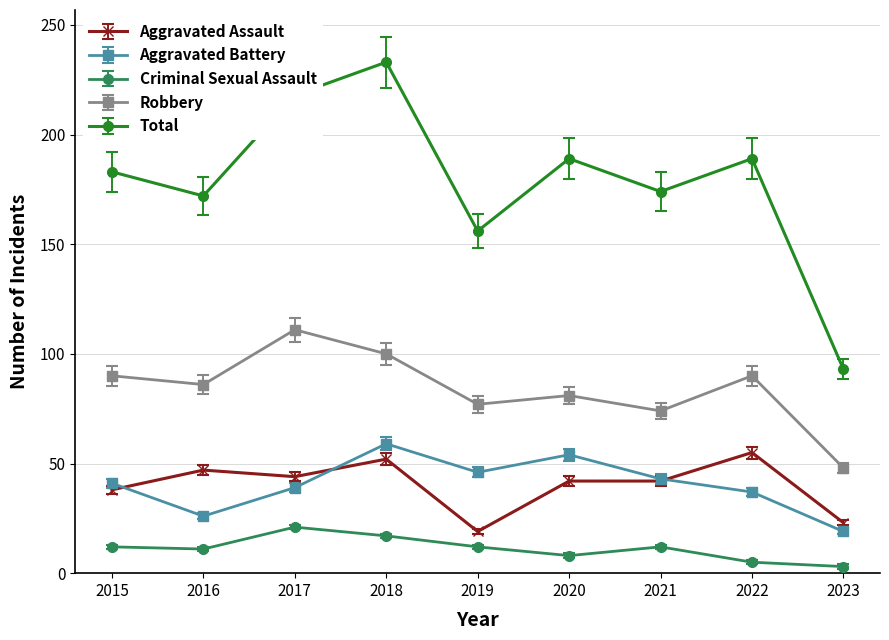

At which category does Robbery reach its first local peak?

2017